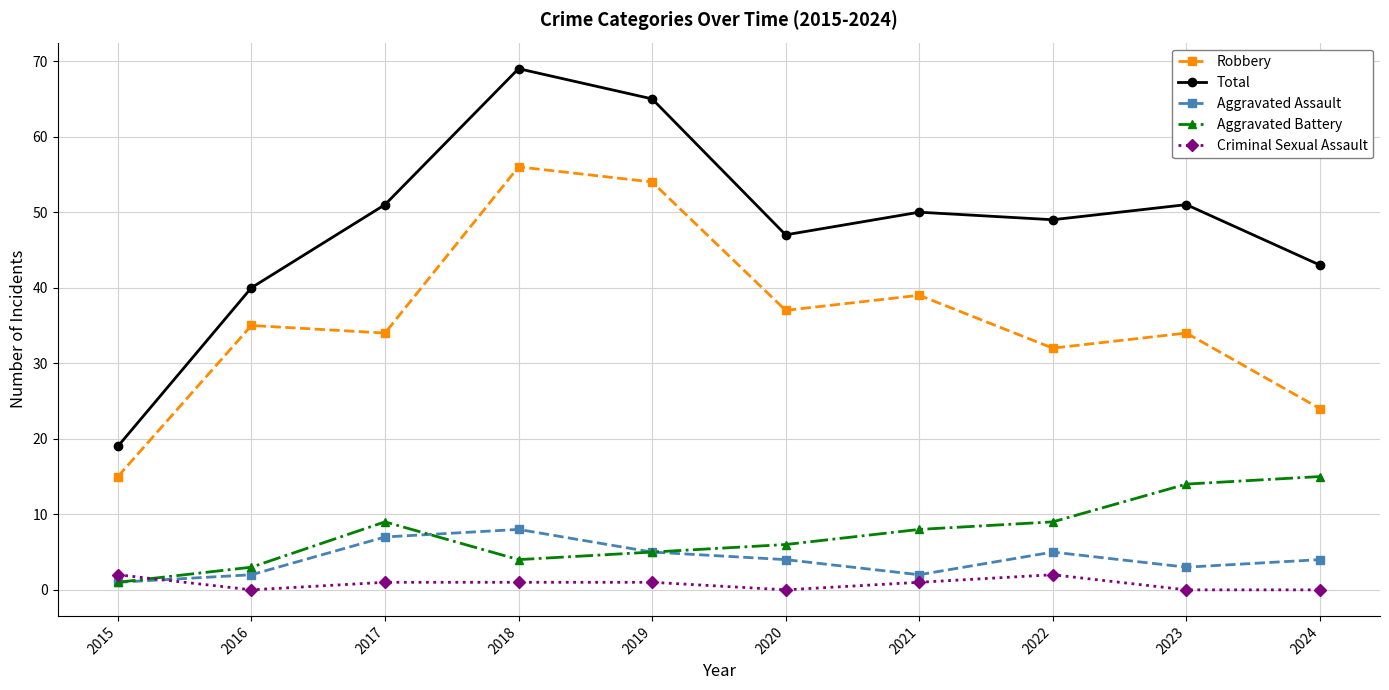

Read the Aggravated Assault value at 2023.

3